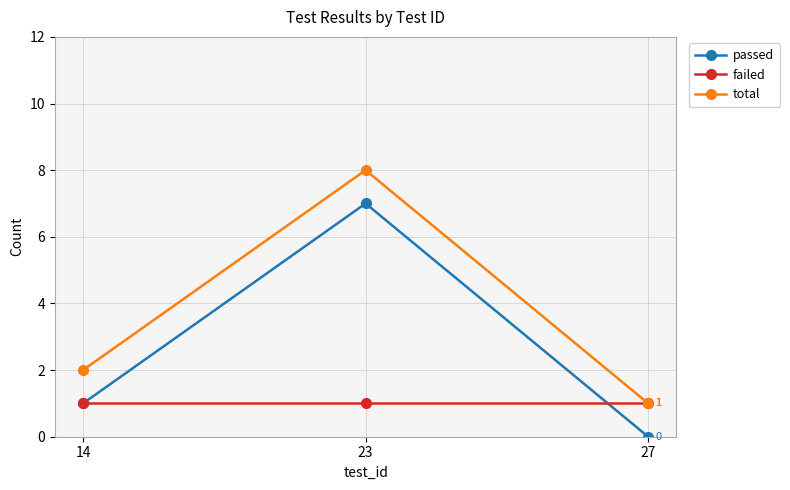

What is the highest value of the failed series?

1